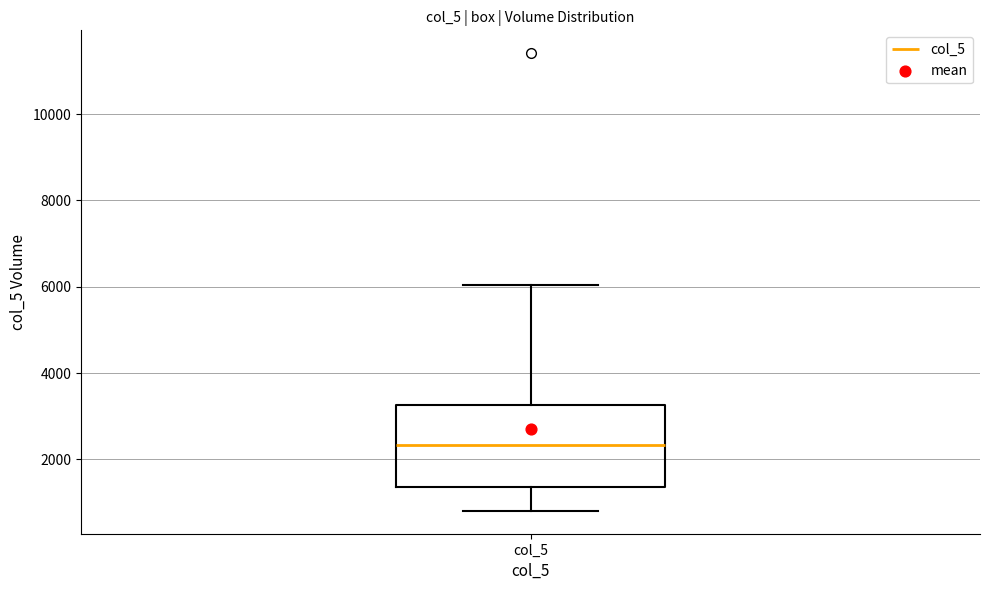

Transcribe this box plot: give where the median line is, the range the box spans, and where the two whiskers end, as read against the y-axis. The values are not printed on the chart, so give them approximately, as read against the axis.

median 2400, box 1400 to 3200, whiskers 800 to 6000